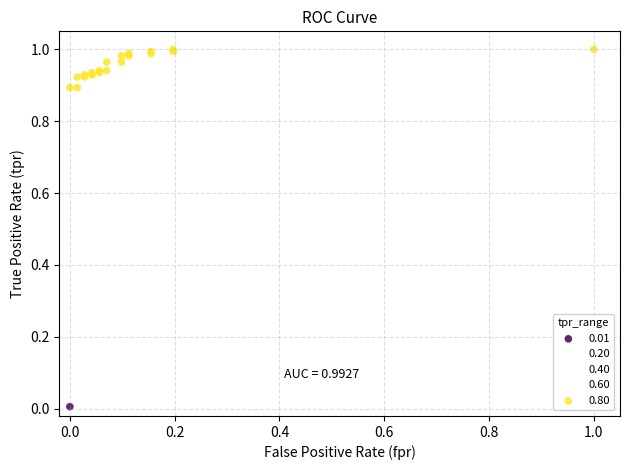

Which series contains the lowest Y value?

0.01